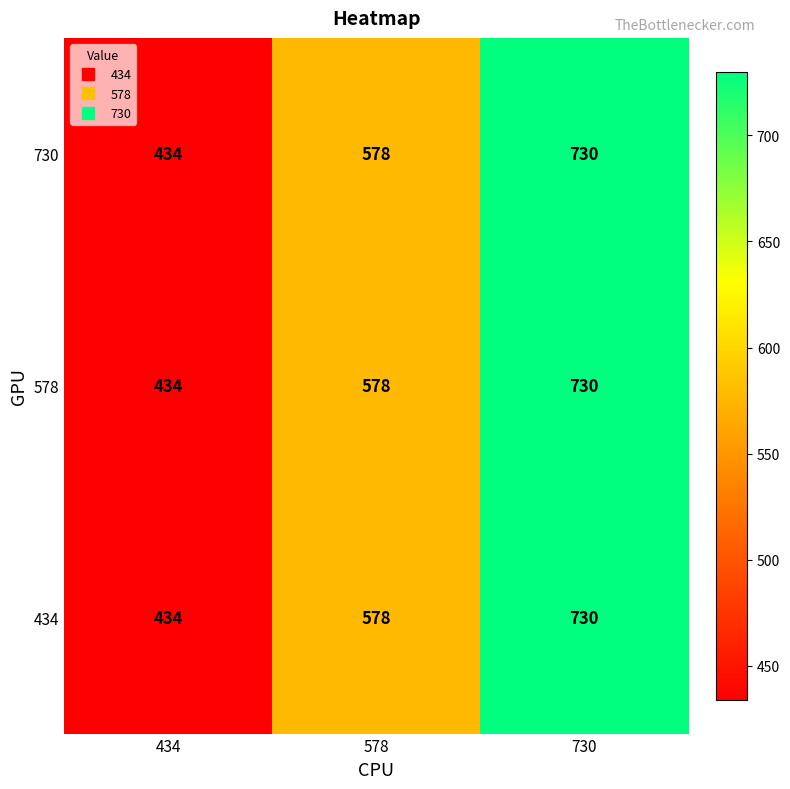

Count the number of data series in this chart.

3